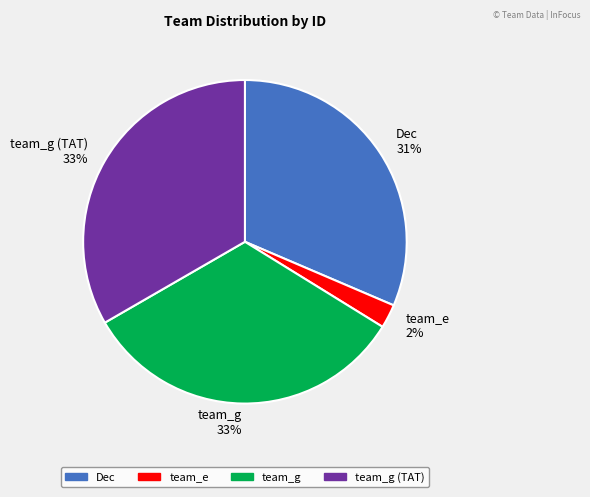

To the nearest percent, what percentage of the pie is team_g (TAT) 33%?

33%